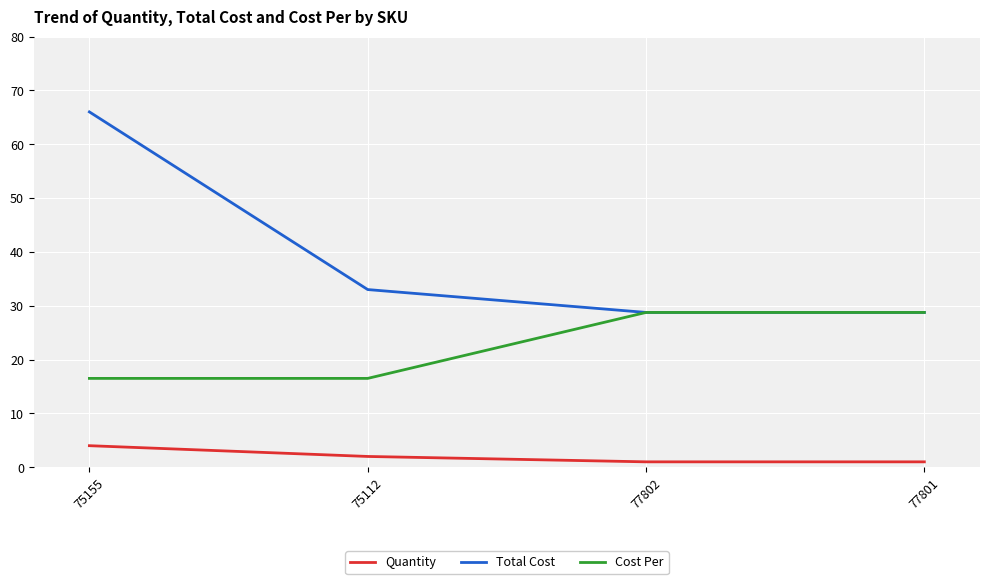

What is the maximum value for Total Cost?

66.0